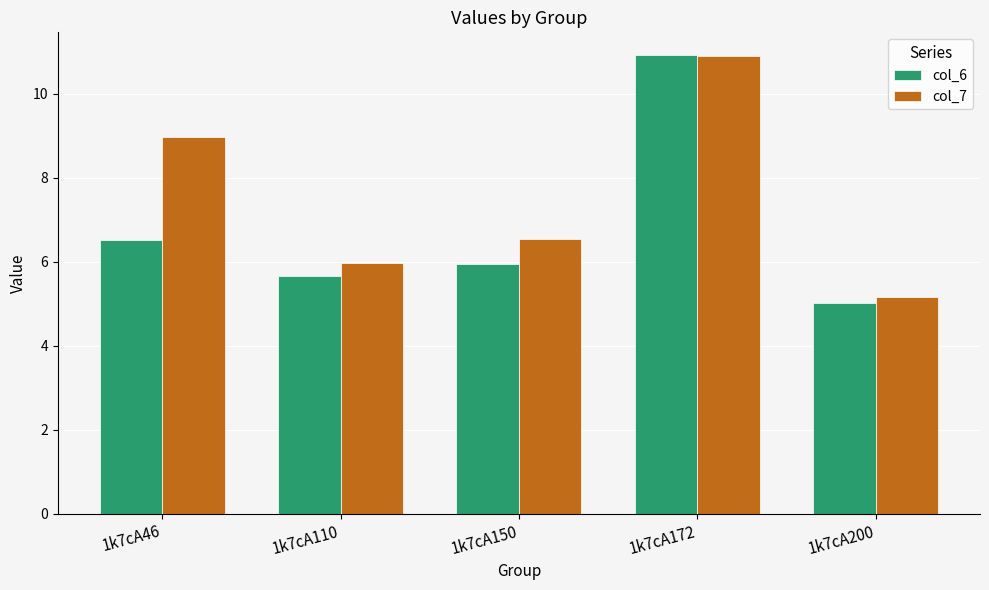

At how many categories does at least one series exceed 8?

2